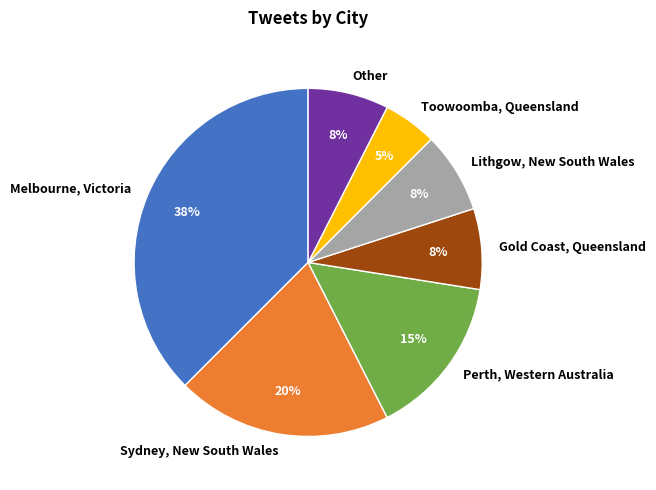

The Other slice represents 8% of the pie. True or false?

True